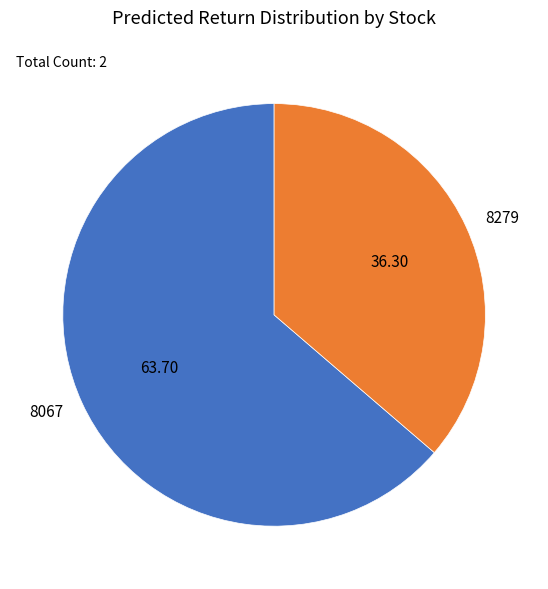

Rank the categories by value from lowest to highest.

8279, 8067